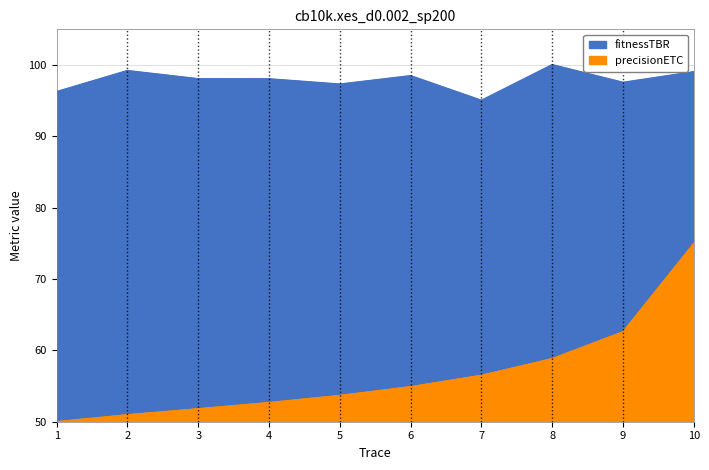

At which label is table1 closest to 97?

5